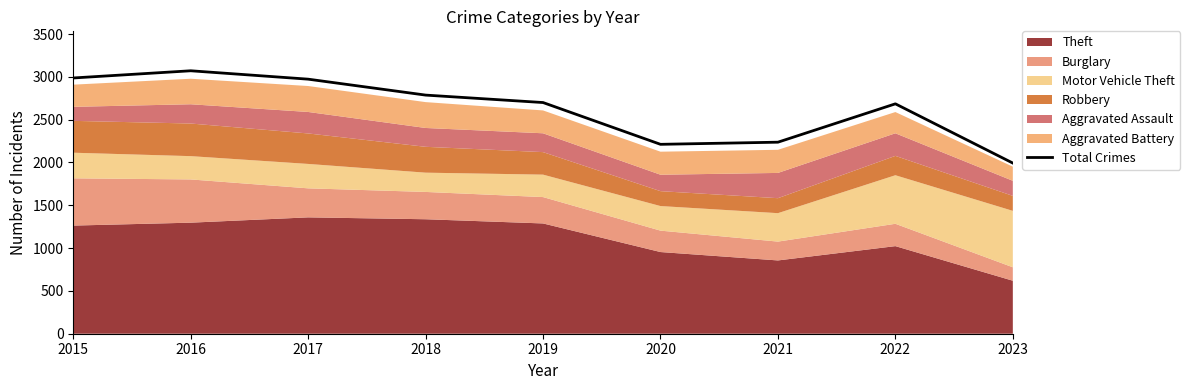

Does the chart display data point markers on the line(s)?

No